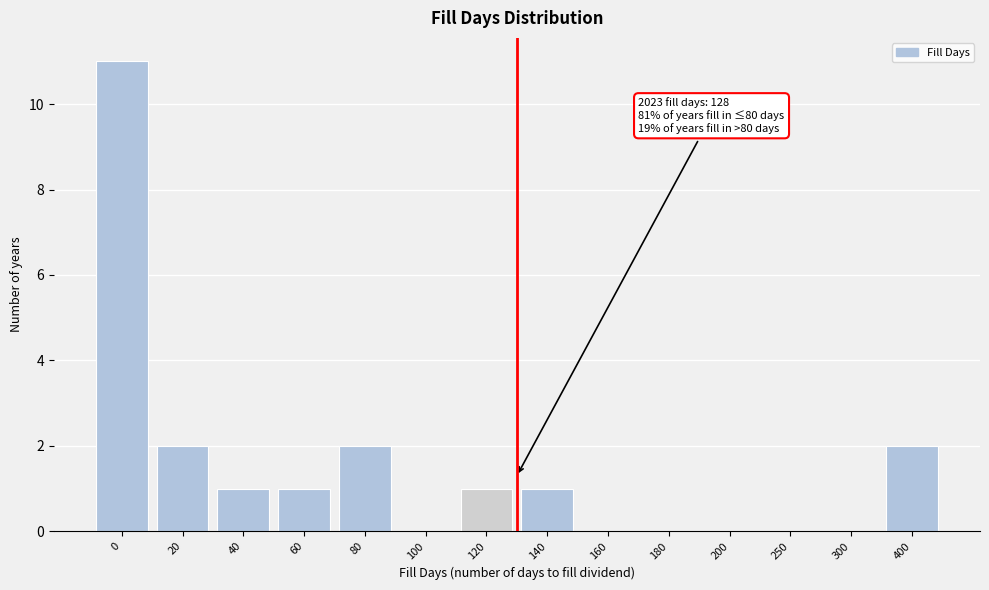

Reading right to left, extract all data points from this chart.

400=2	300=0	250=0	200=0	180=0	160=0	140=1	120=1	100=0	80=2	60=1	40=1	20=2	0=11